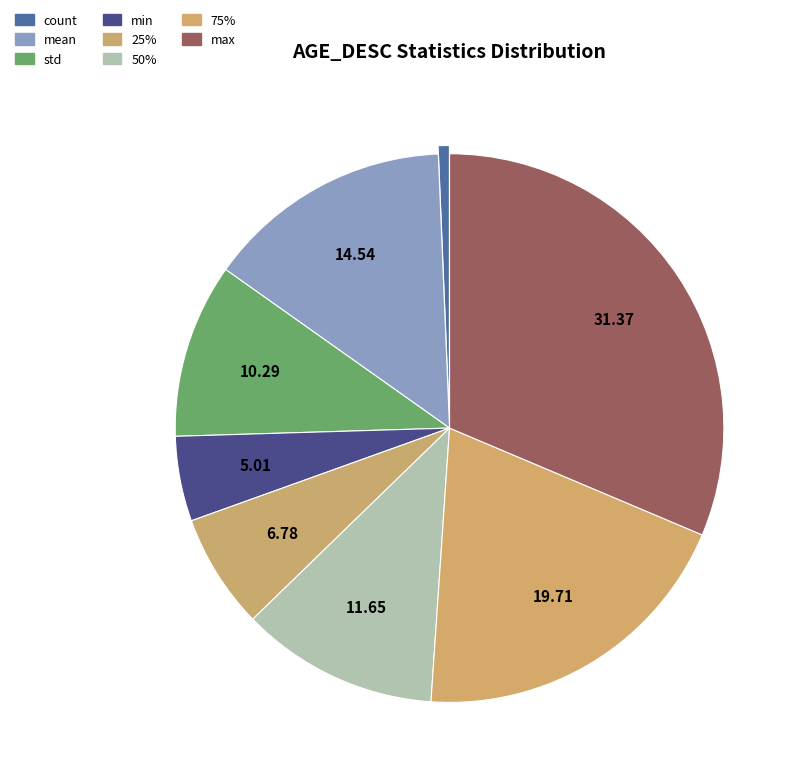

How many slices are in this pie chart?

8